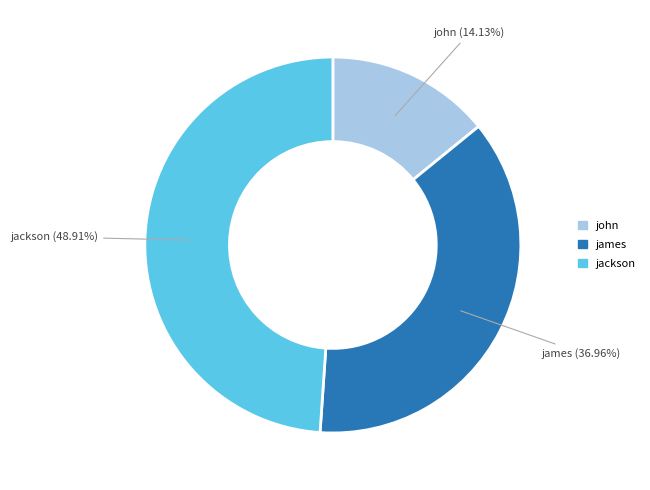

To the nearest percent, what is the average slice percentage?

33%